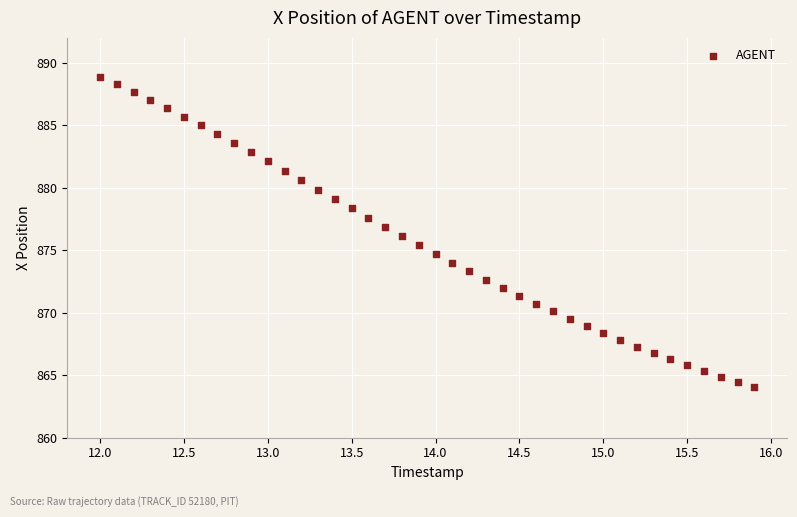

What is the range of X values (max minus min)?

3.9